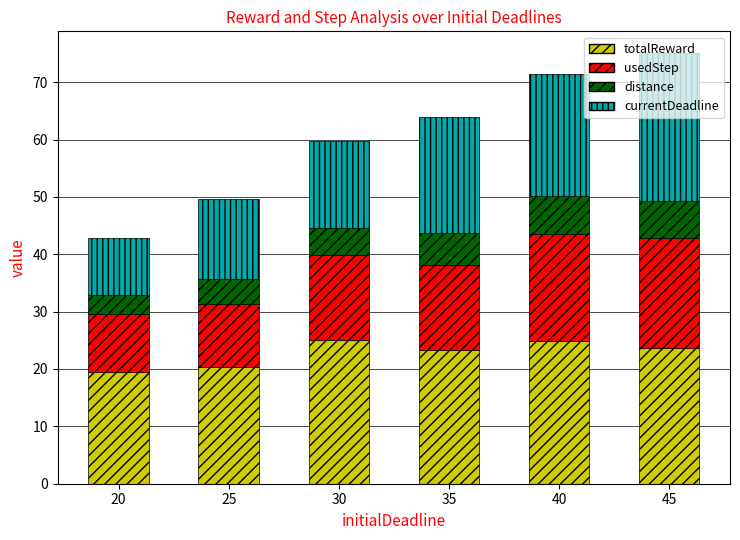

What is the difference between the maximum and minimum values in the totalReward series?

5.7